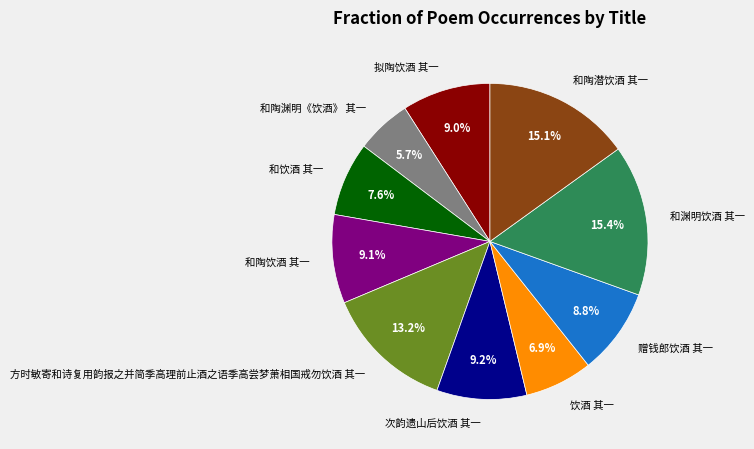

The 方时敏寄和诗复用韵报之并简季高理前止酒之语季高尝梦萧相国戒勿饮酒 其一 slice represents 13% of the pie. True or false?

True